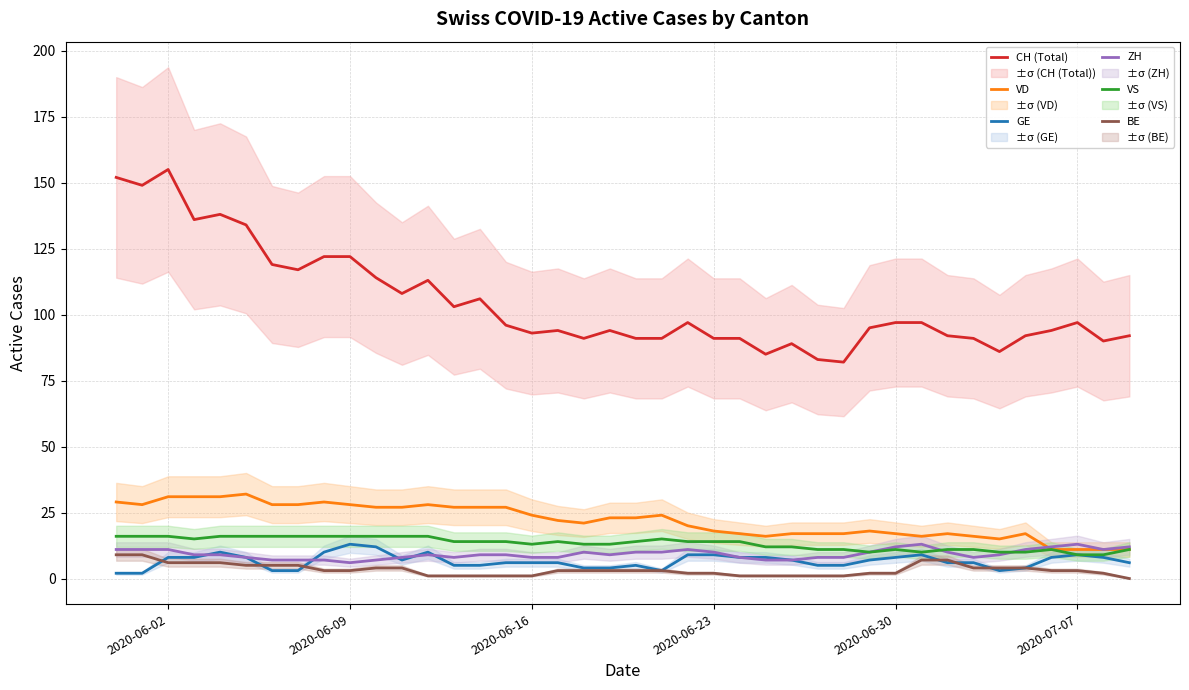

What is the highest value of the GE series?

13